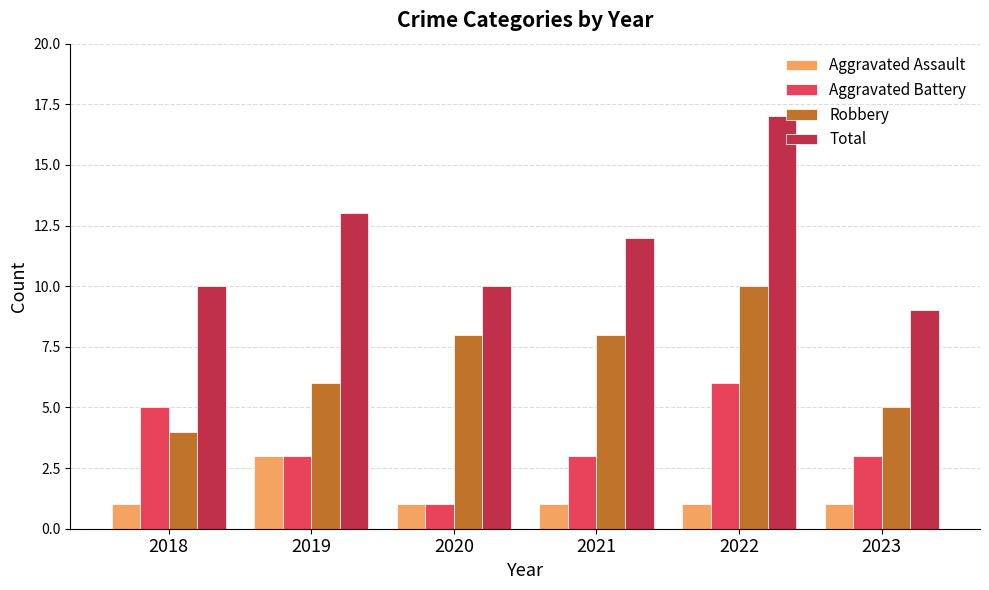

Reading left to right, extract all data points from this chart.

Aggravated Assault: 1	3	1	1	1	1
Aggravated Battery: 5	3	1	3	6	3
Robbery: 4	6	8	8	10	5
Total: 10	13	10	12	17	9